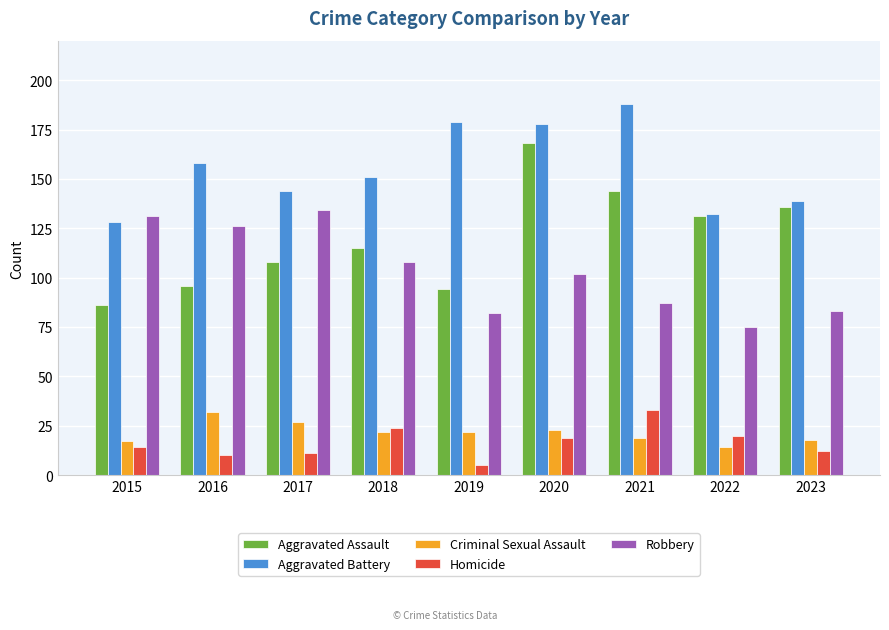

What is the difference between the maximum and second lowest values in the Aggravated Battery series?

56